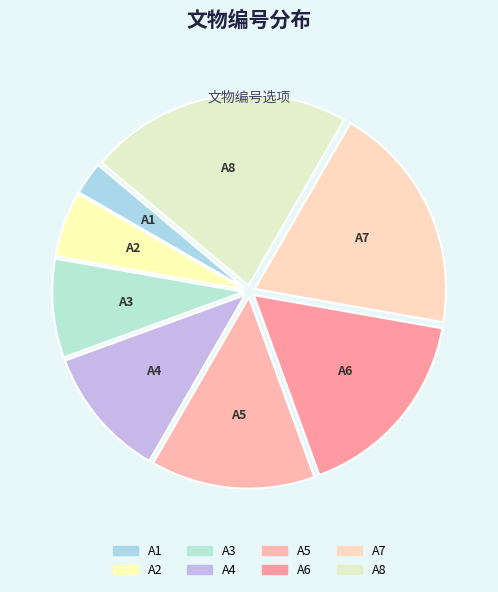

Is it true that A8 is 29% of the pie?

False